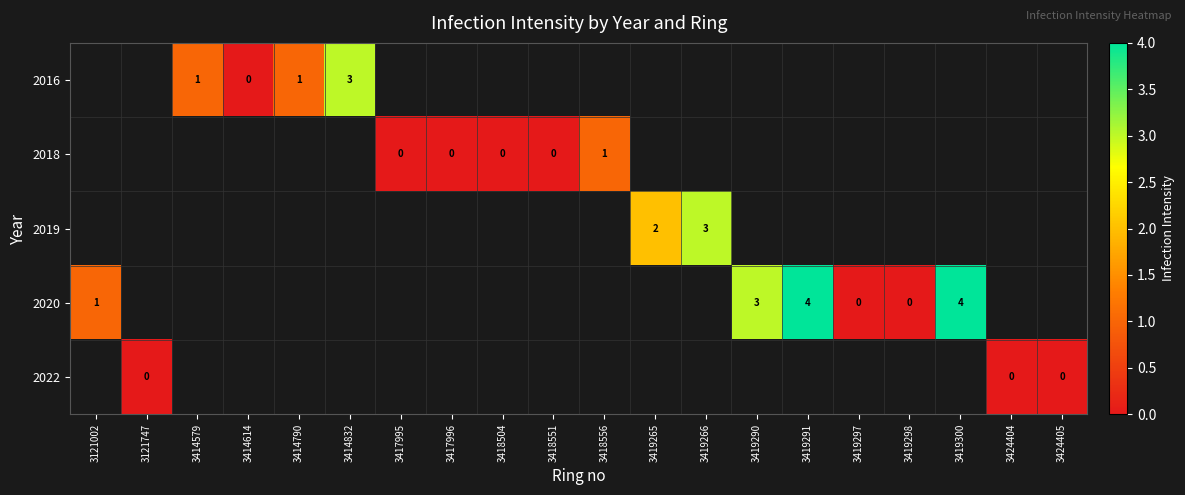

Is it true that 2019 equals 2 at 3419265?

True